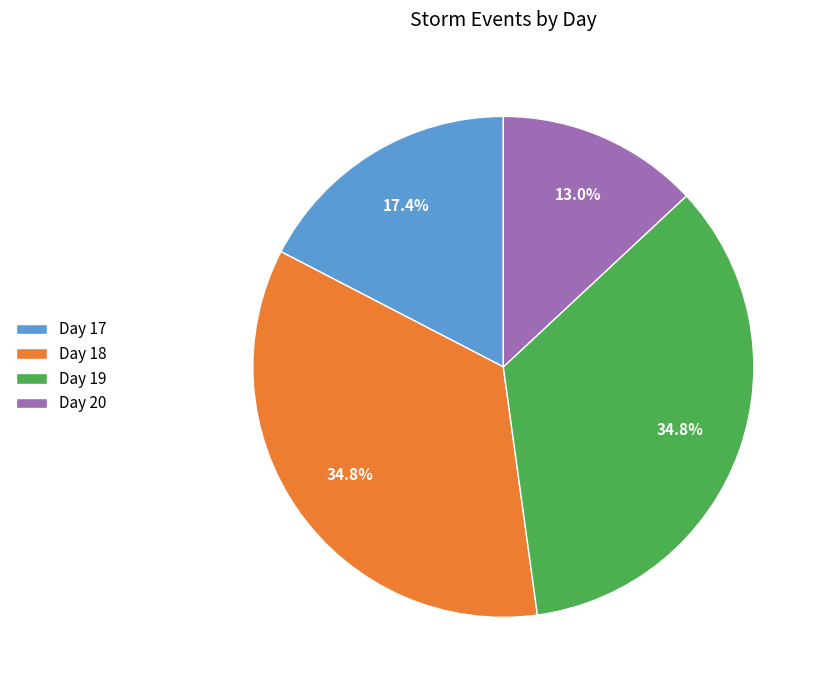

What is the ratio of the value at Day 17 to the value at Day 19?

0.5